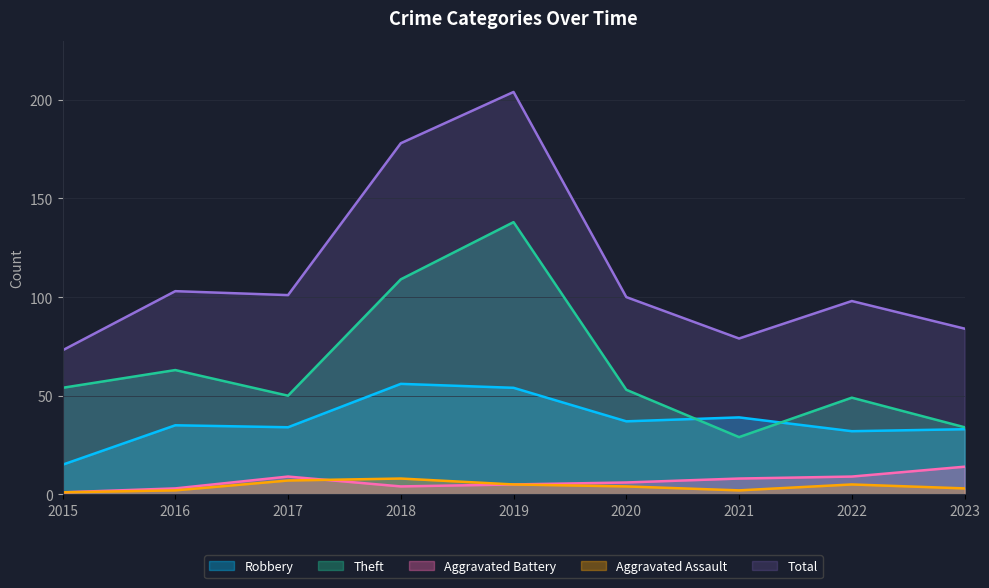

Does the chart display data point markers on the line(s)?

No